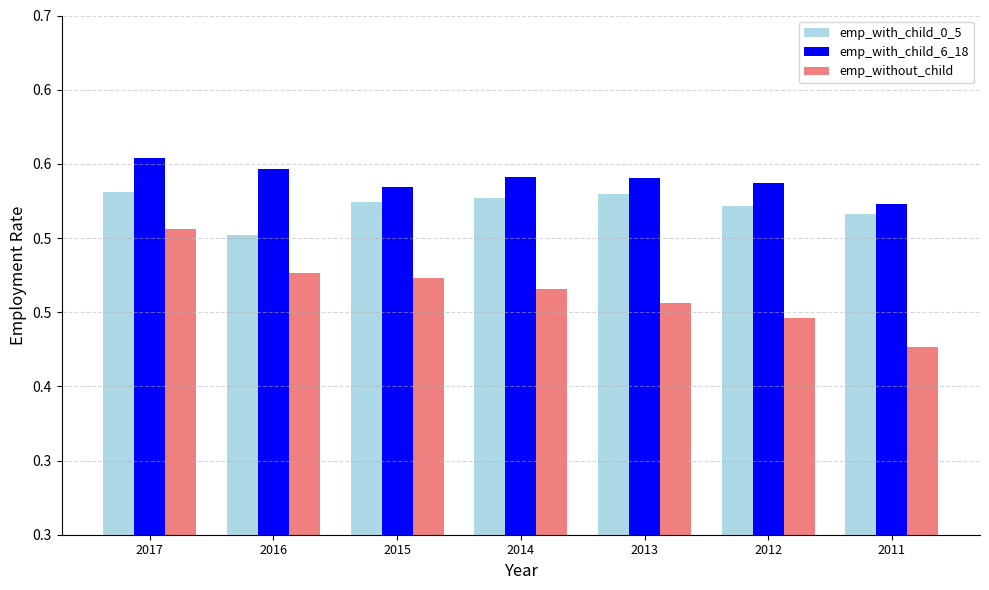

Which series has the largest total across all categories?

emp_with_child_6_18